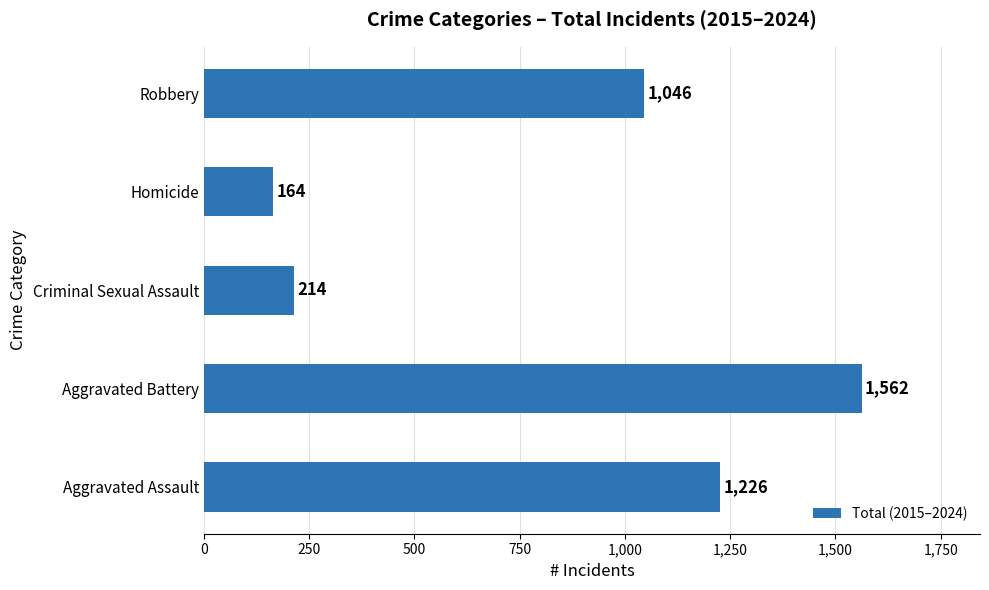

Which has a higher value, Robbery or Criminal Sexual Assault?

Robbery